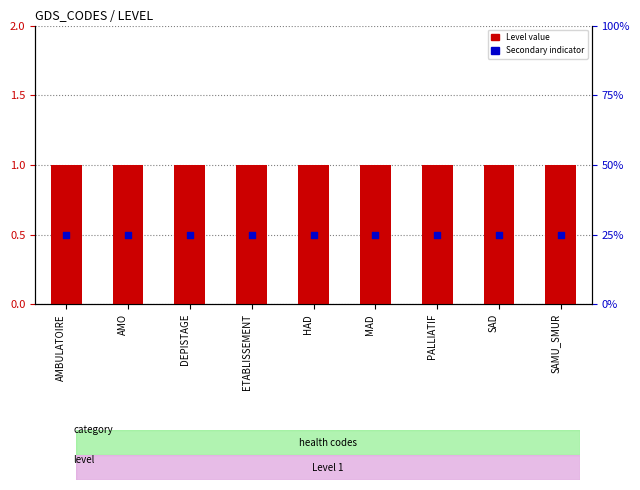

At how many categories does at least one series exceed 0?

9